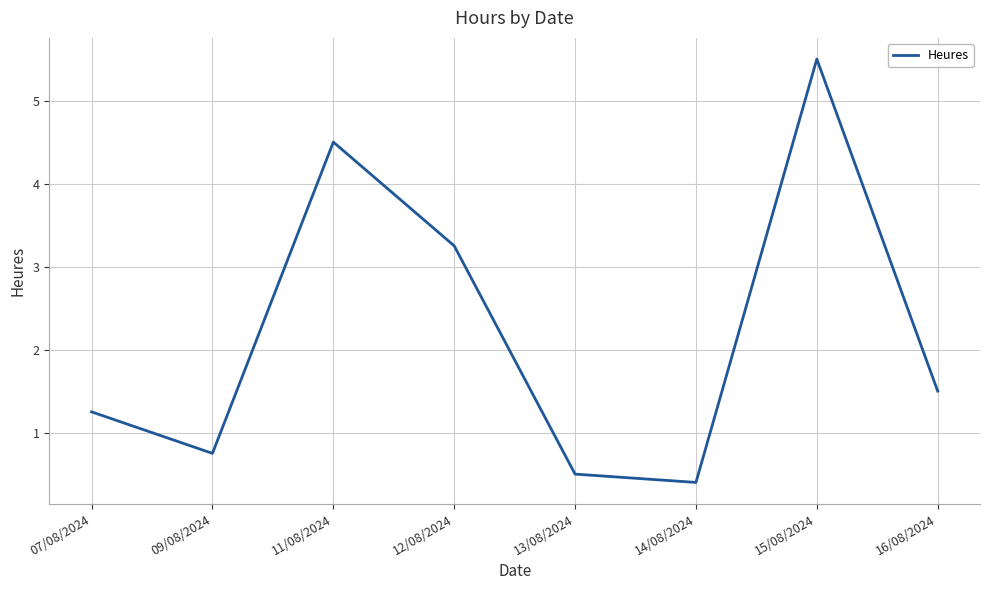

Which label corresponds to the largest value in the chart?

15/08/2024